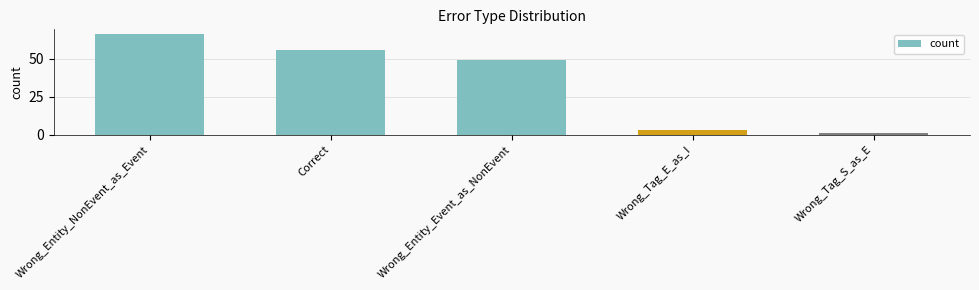

How many categories are shown in the chart?

5